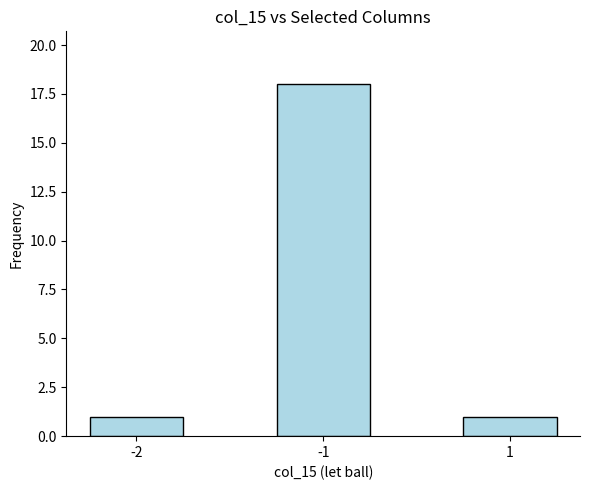

Count the number of categories in the chart.

3